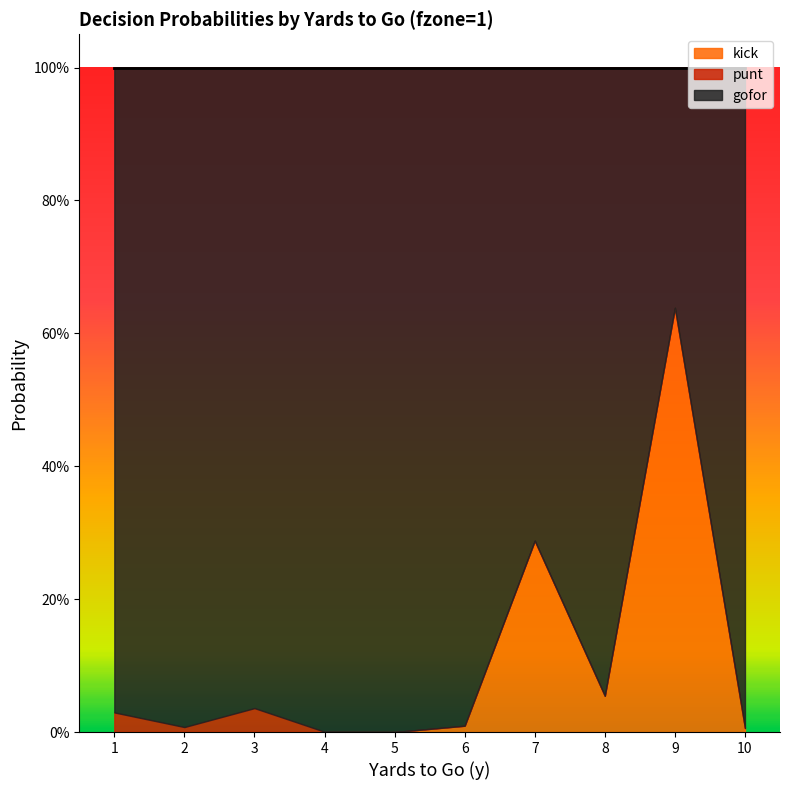

What is the approximate value of gofor at 9?

0.4